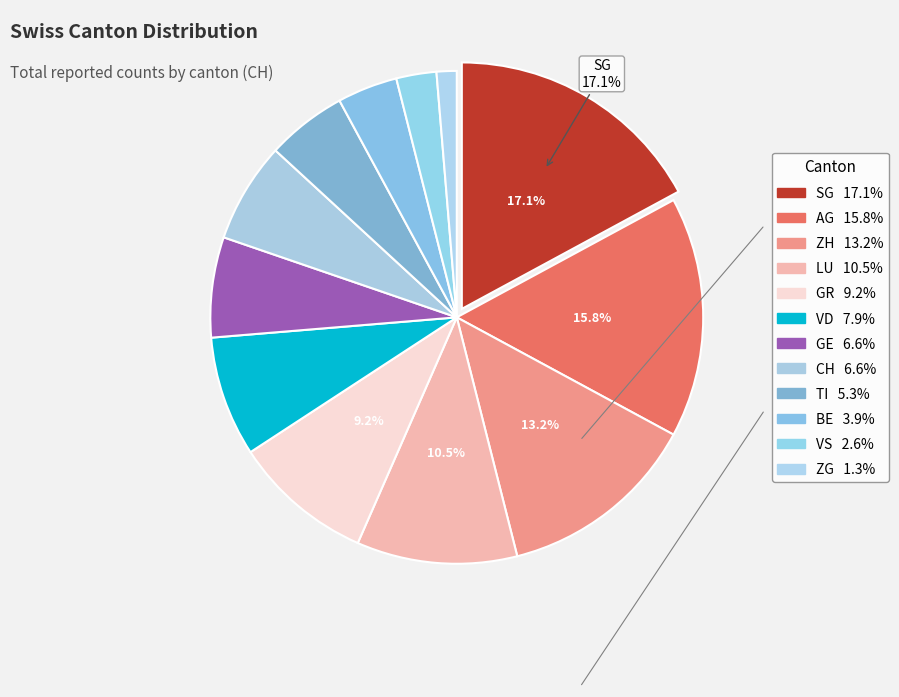

Count the number of slices in the pie.

12